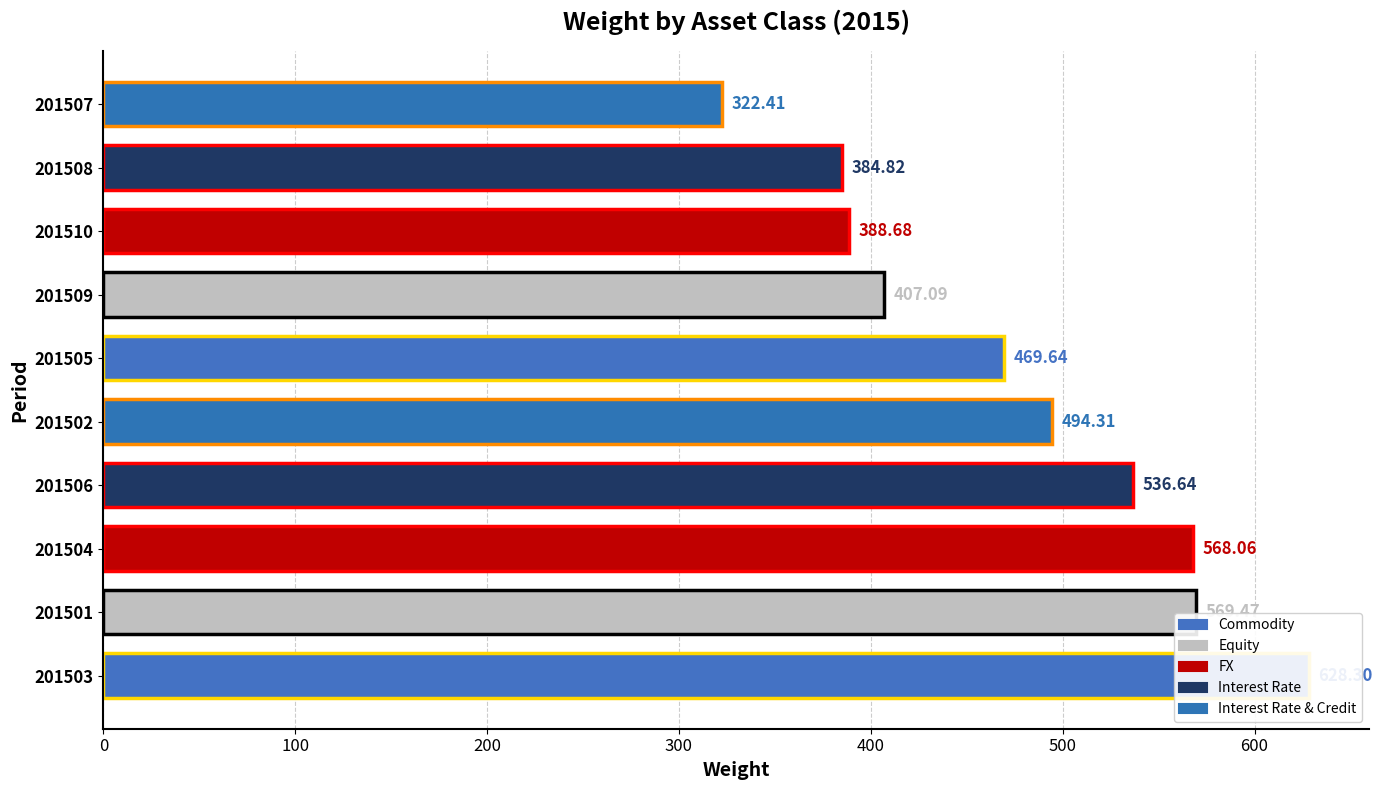

What is the sum of all values?

4769.4